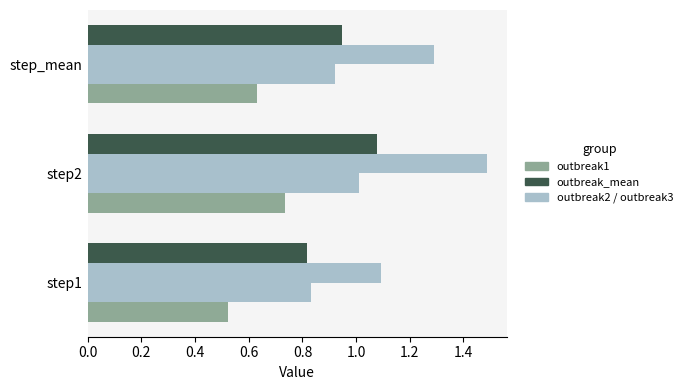

What is the greatest value displayed?

1.5